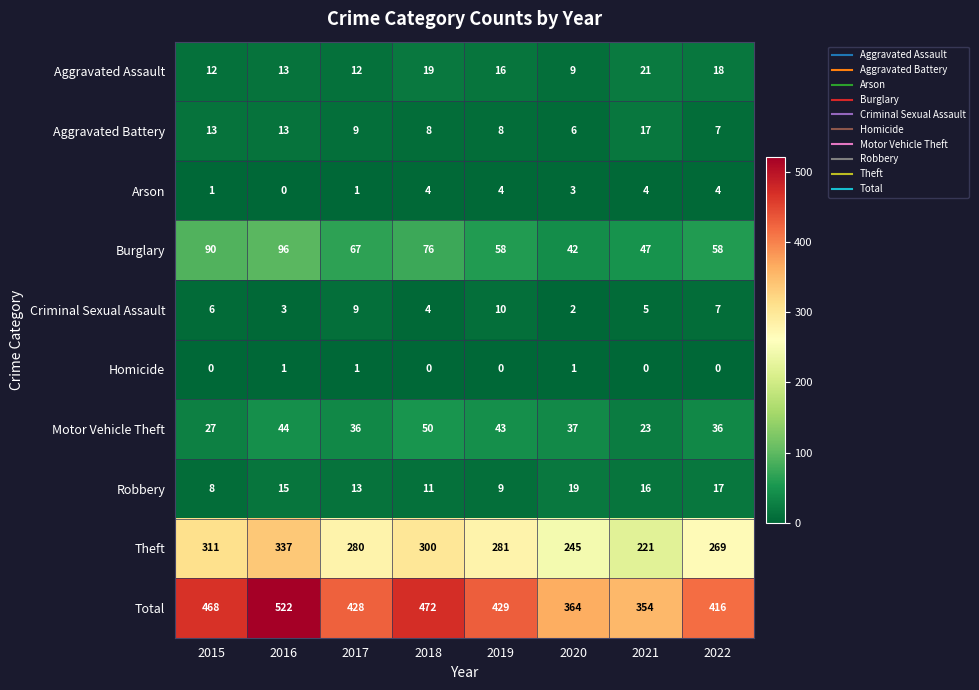

How many values in the Robbery series are below 15?

4